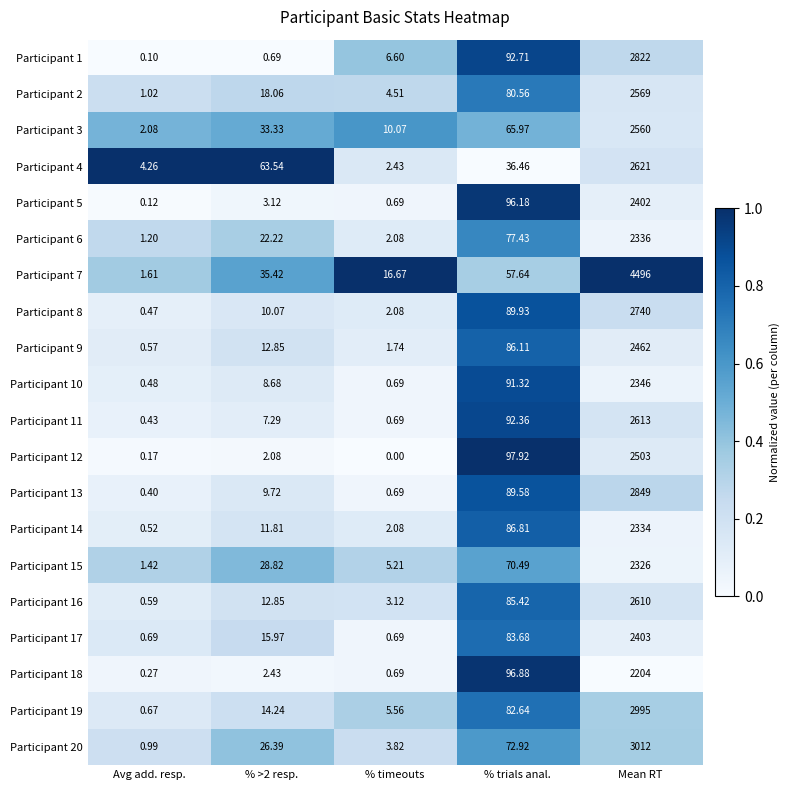

At which category is the sum across all series the highest?

Mean RT